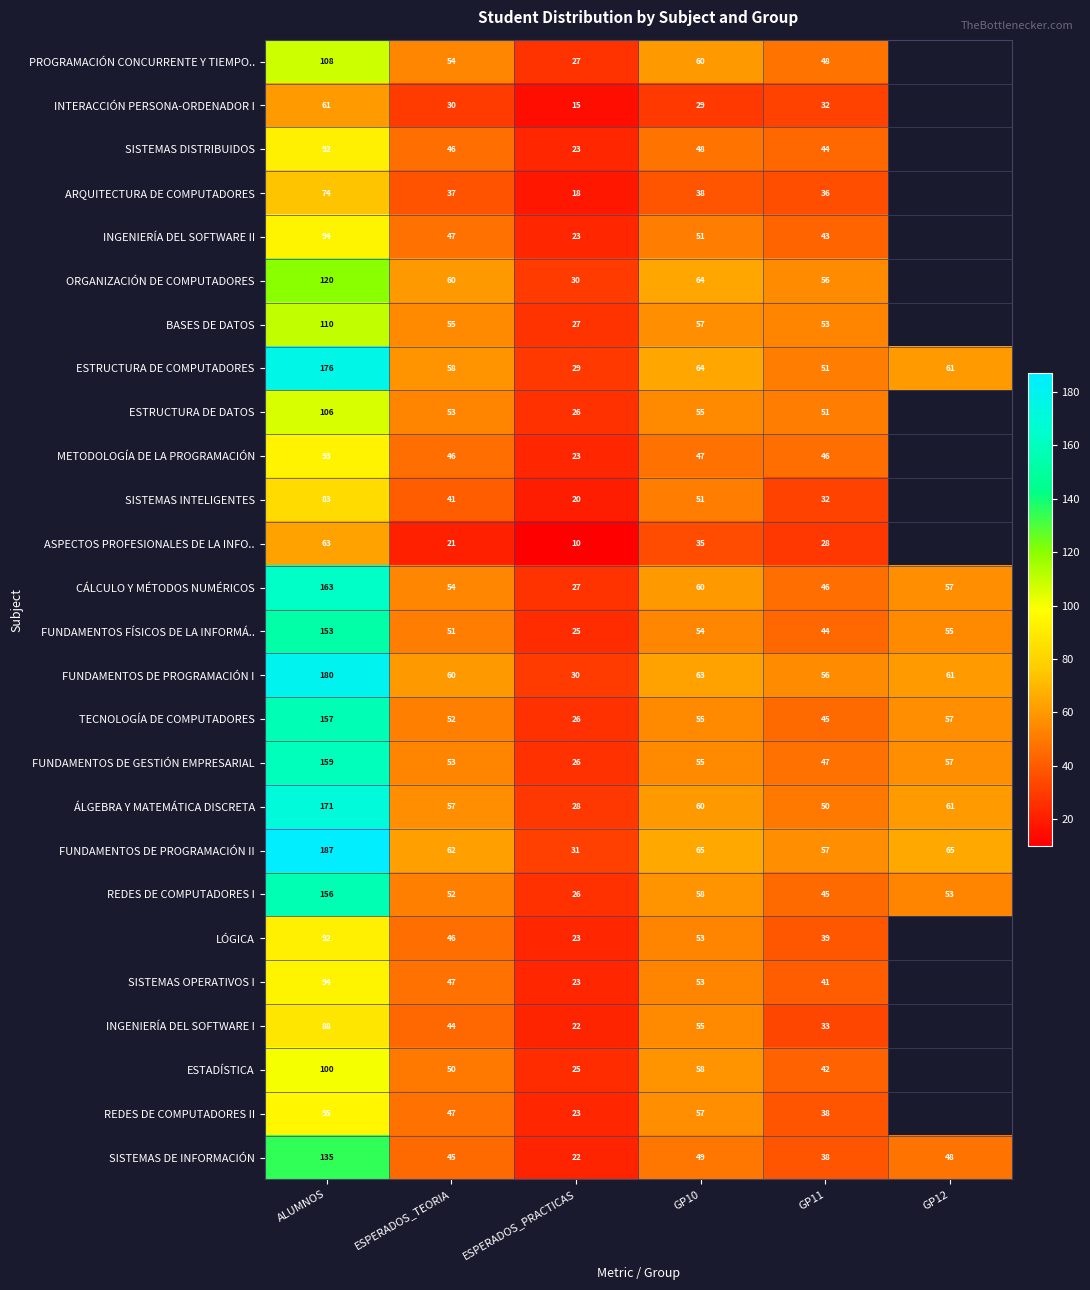

Which has a higher value, ESPERADOS_PRACTICAS or GP11?

GP11